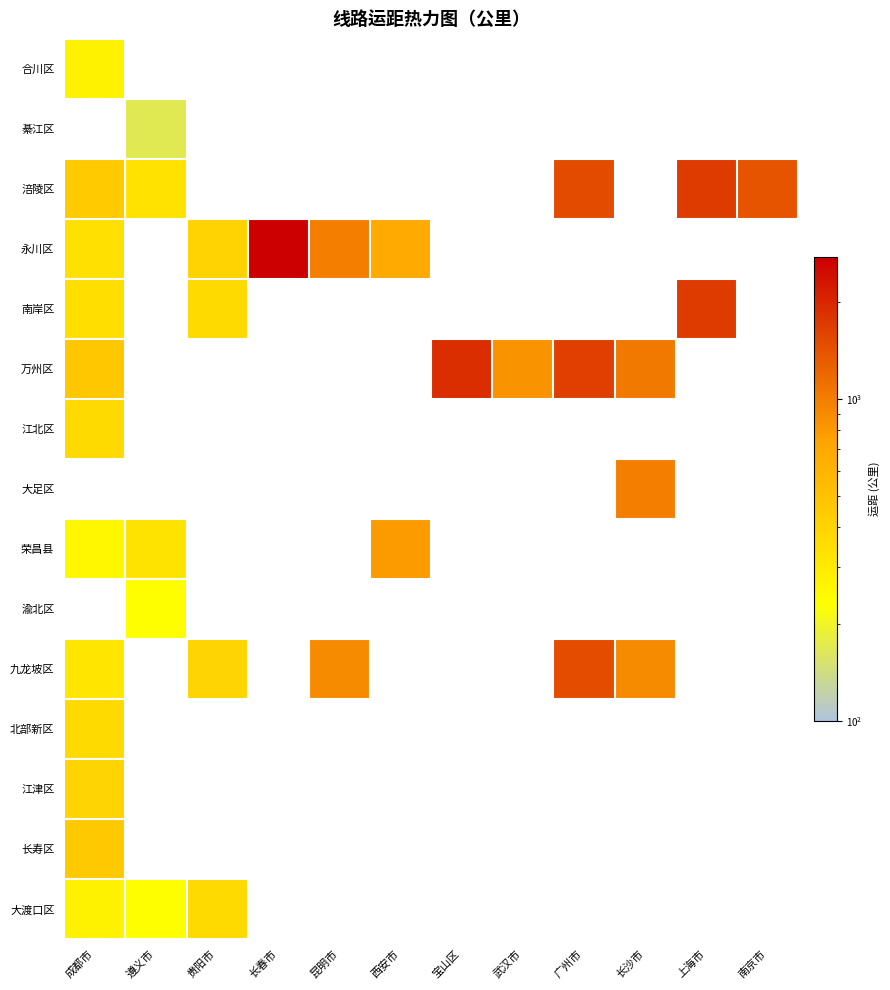

What is the difference between the highest and lowest values at 广州市?

1652